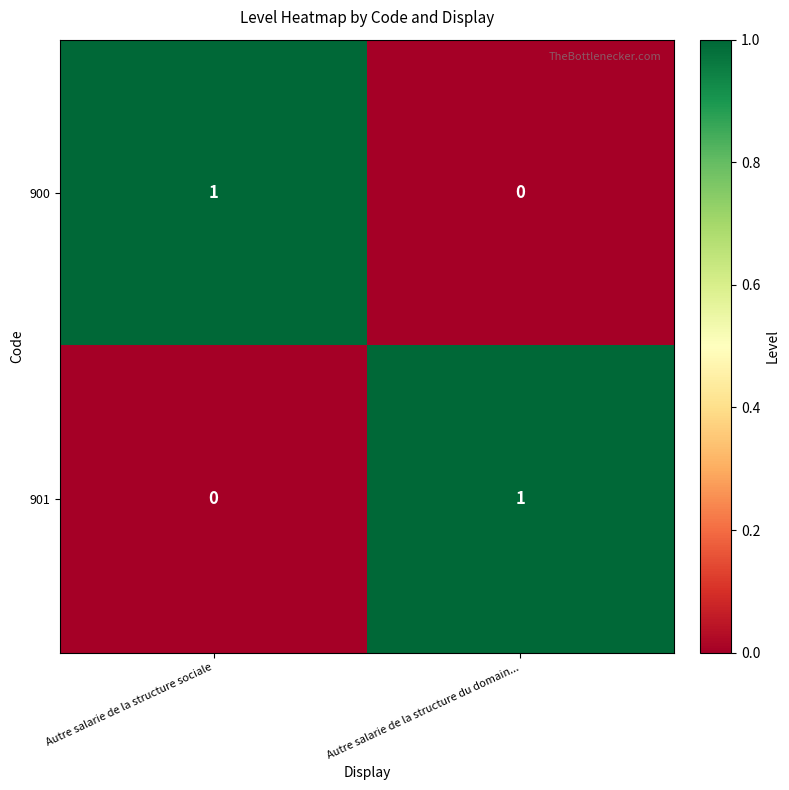

Rank the series at Autre salarie de la structure du domain... from highest to lowest value.

901, 900